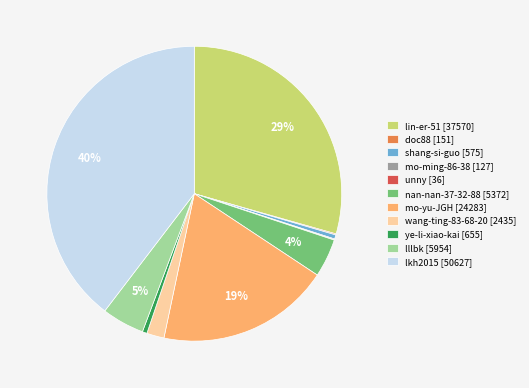

To the nearest percent, what portion does ye-li-xiao-kai represent?

1%